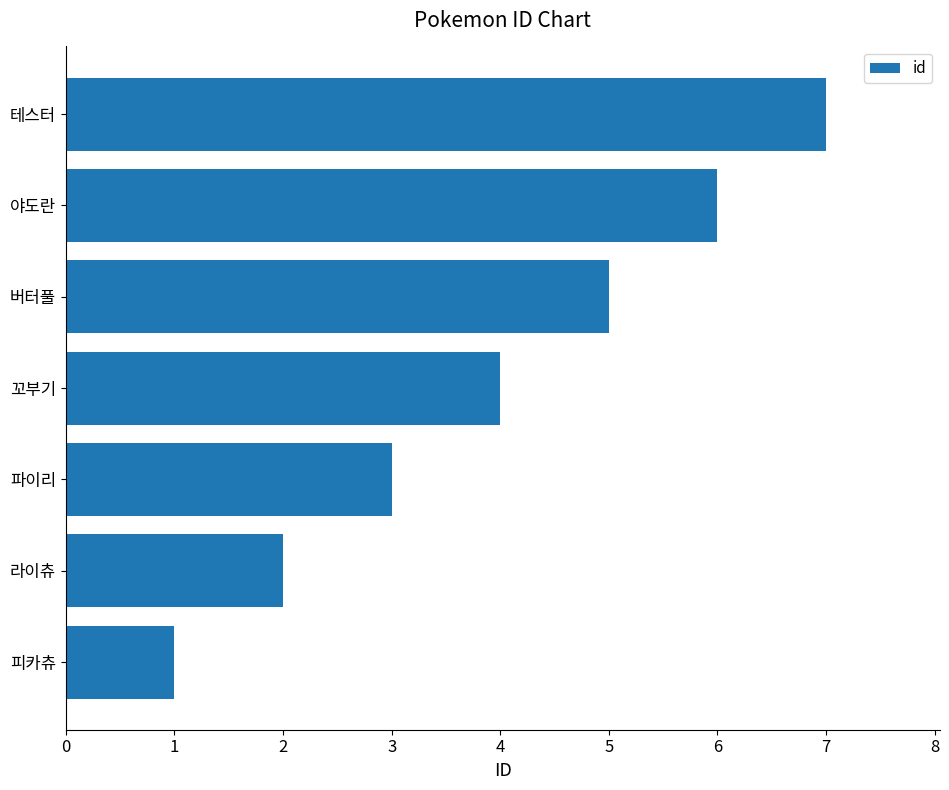

The value at 파이리 is 1. True or false?

False